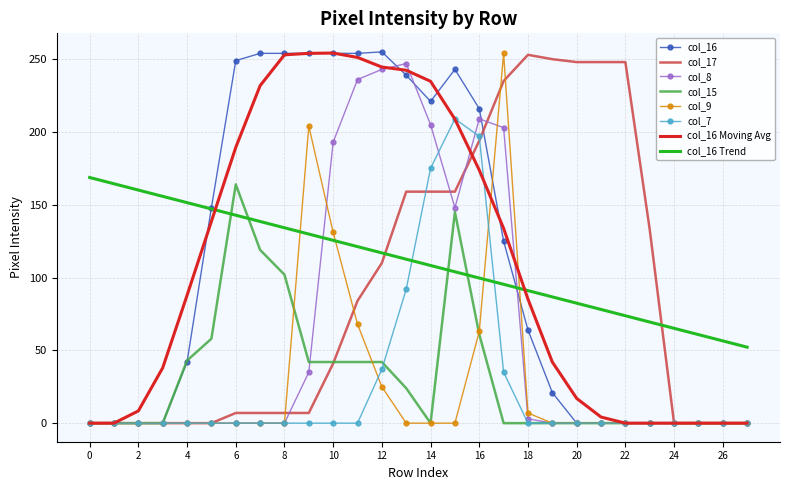

What are all the series names shown in the legend?

col_16, col_17, col_8, col_15, col_9, col_7, col_16 Moving Avg, col_16 Trend